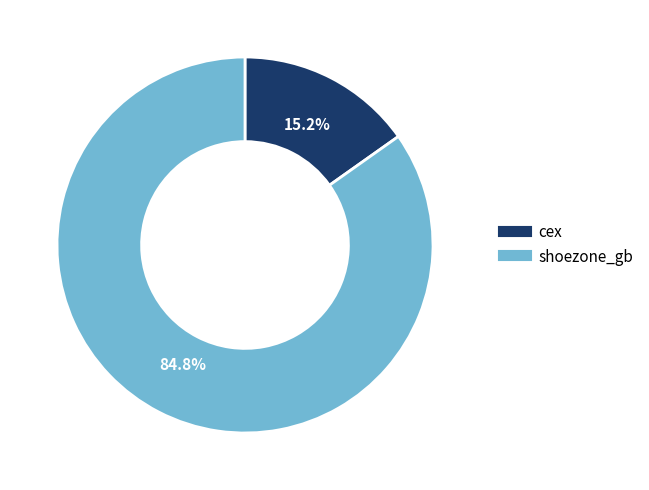

To the nearest percent, what percentage of the pie is cex?

15%